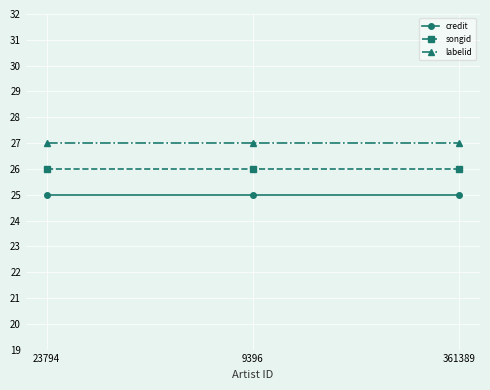

What is the difference between the highest and lowest values at 9396?

2